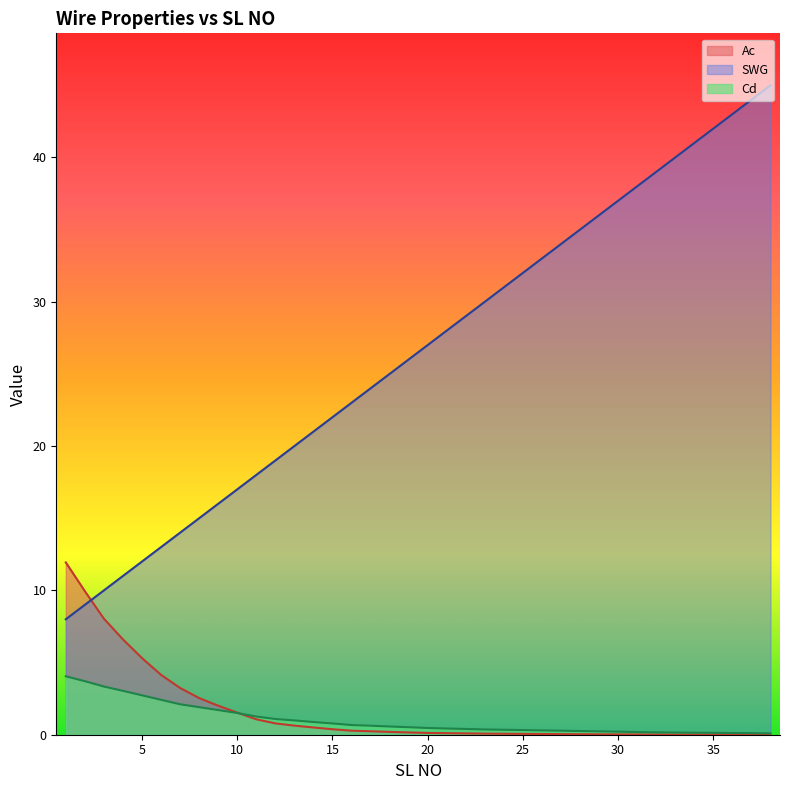

Reading right to left, list all the values displayed in this chart.

Cd: 0.1	0.1	0.1	0.1	0.1	0.2	0.2	0.2	0.2	0.2	0.3	0.3	0.3	0.3	0.3	0.4	0.4	0.4	0.5	0.5	0.6	0.6	0.7	0.8	0.9	1.0	1.1	1.3	1.5	1.7	1.9	2.1	2.4	2.7	3.0	3.3	3.7	4.0
Ac: 0.0	0.0	0.0	0.0	0.0	0.0	0.0	0.0	0.0	0.0	0.0	0.0	0.0	0.1	0.1	0.1	0.1	0.1	0.1	0.2	0.2	0.2	0.3	0.4	0.5	0.6	0.8	1.1	1.5	2.0	2.5	3.2	4.2	5.3	6.6	8.0	9.9	11.9
SWG: 45.0	44.0	43.0	42.0	41.0	40.0	39.0	38.0	37.0	36.0	35.0	34.0	33.0	32.0	31.0	30.0	29.0	28.0	27.0	26.0	25.0	24.0	23.0	22.0	21.0	20.0	19.0	18.0	17.0	16.0	15.0	14.0	13.0	12.0	11.0	10.0	9.0	8.0